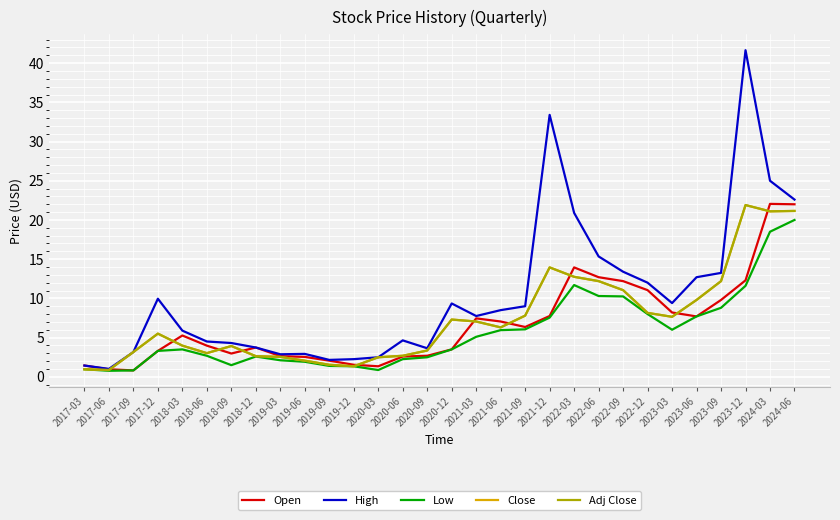

Reading left to right, extract all data points from this chart.

Open: 1.4	1.0	0.8	3.3	5.3	4.0	3.0	3.7	2.6	2.5	2.1	1.5	1.3	2.6	2.7	3.5	7.4	7.1	6.3	7.8	13.9	12.7	12.2	11.1	8.2	7.7	9.8	12.3	22.0	22.0
High: 1.4	1.0	3.2	10.0	5.9	4.5	4.3	3.7	2.9	2.9	2.2	2.2	2.5	4.6	3.6	9.4	7.8	8.5	9.0	33.4	20.9	15.4	13.4	12.0	9.4	12.7	13.2	41.7	25.0	22.6
Low: 1.0	0.8	0.8	3.3	3.5	2.7	1.5	2.6	2.1	1.9	1.4	1.3	0.9	2.2	2.5	3.5	5.1	5.9	6.1	7.6	11.7	10.3	10.2	8.0	6.0	7.7	8.8	11.6	18.5	20.0
Close: 1.0	0.9	3.2	5.5	4.0	3.0	3.9	2.6	2.5	2.1	1.5	1.3	2.5	2.7	3.4	7.3	7.1	6.3	7.8	13.9	12.8	12.2	11.1	8.1	7.7	9.8	12.2	21.9	21.1	21.1
Adj Close: 1.0	0.9	3.2	5.5	4.0	3.0	3.9	2.6	2.5	2.1	1.5	1.3	2.5	2.7	3.4	7.3	7.1	6.3	7.8	13.9	12.8	12.2	11.1	8.1	7.7	9.8	12.2	21.9	21.1	21.1